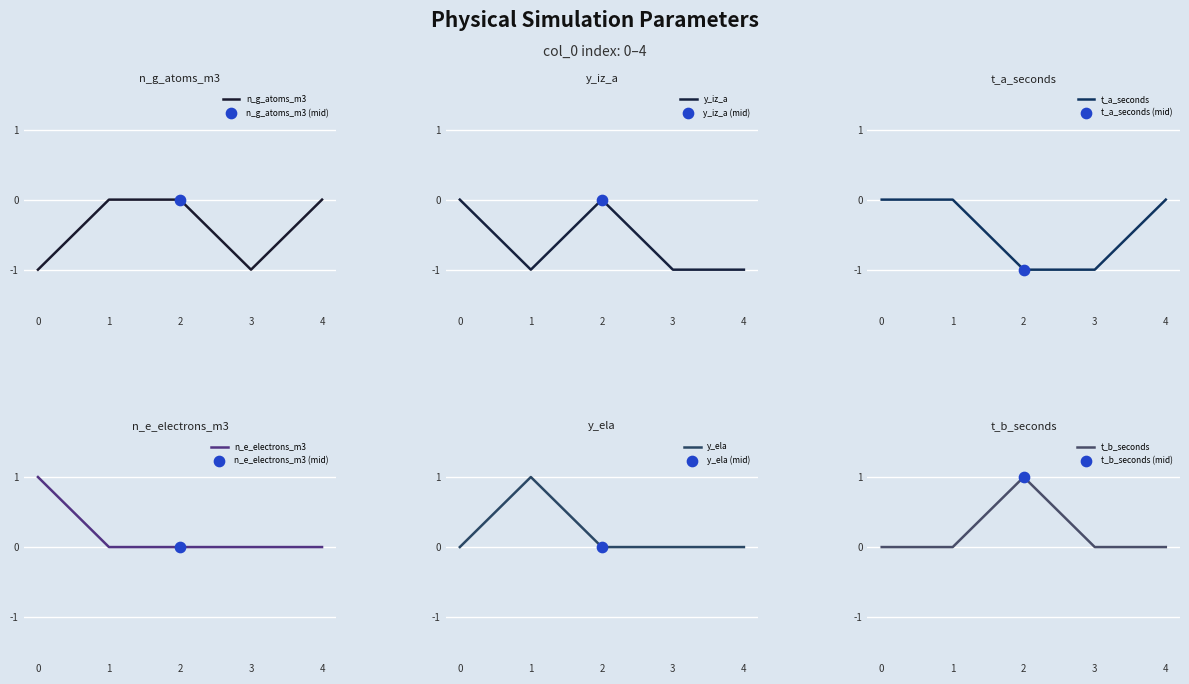

At how many categories does at least one series exceed 0?

3